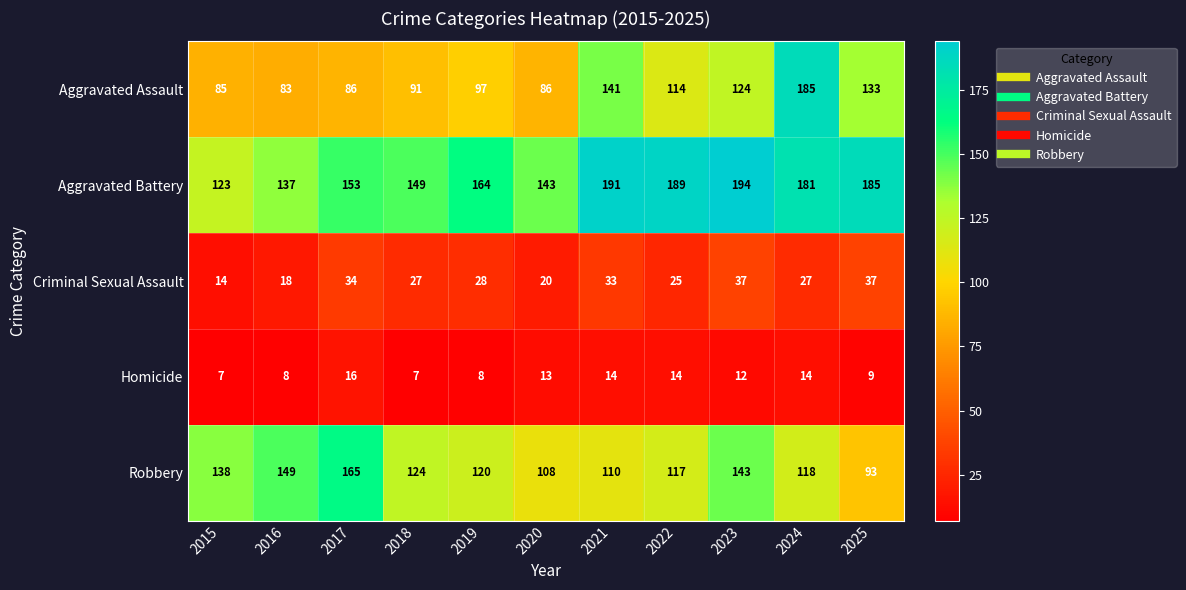

True or false: Aggravated Assault has a value of 133 at 2025.

True